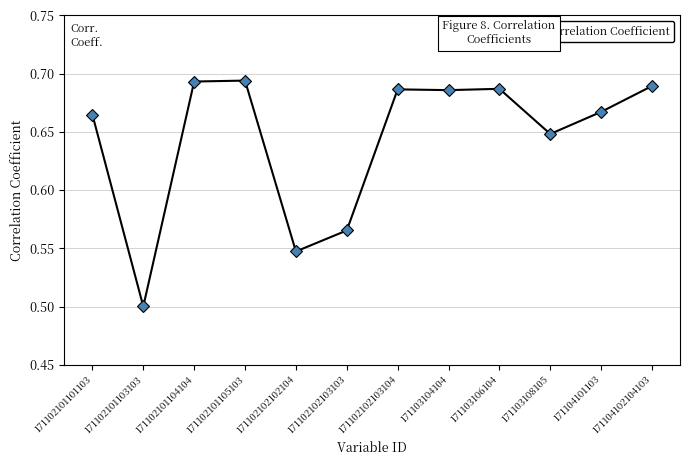

What is the label of the 1st point from the left?

171102101101103